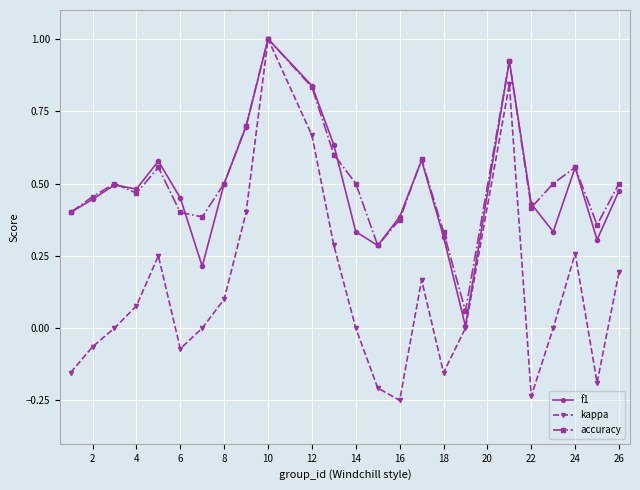

What is the maximum value for accuracy?

1.0